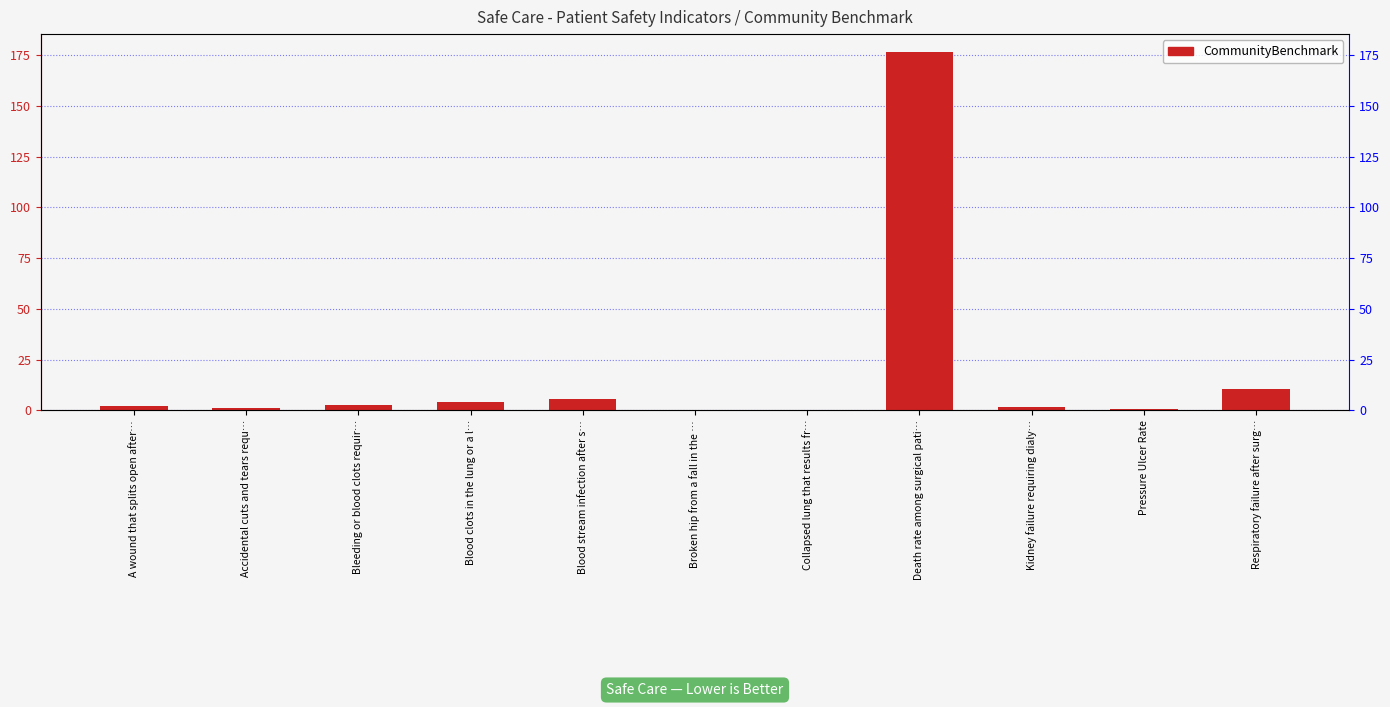

Which has a higher value, Blood clots in the lung or a l… or Pressure Ulcer Rate?

Blood clots in the lung or a l…